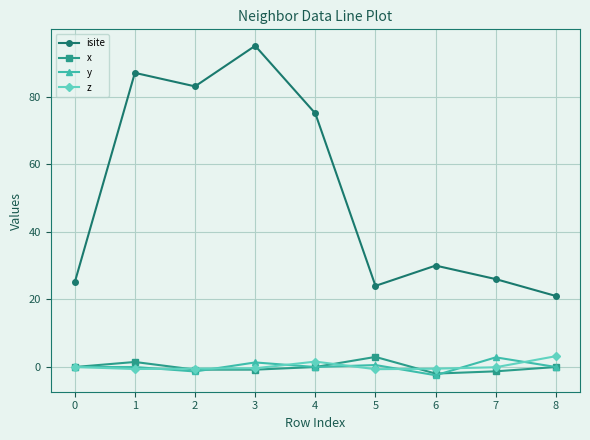

What is the sum of all z values?

2.2